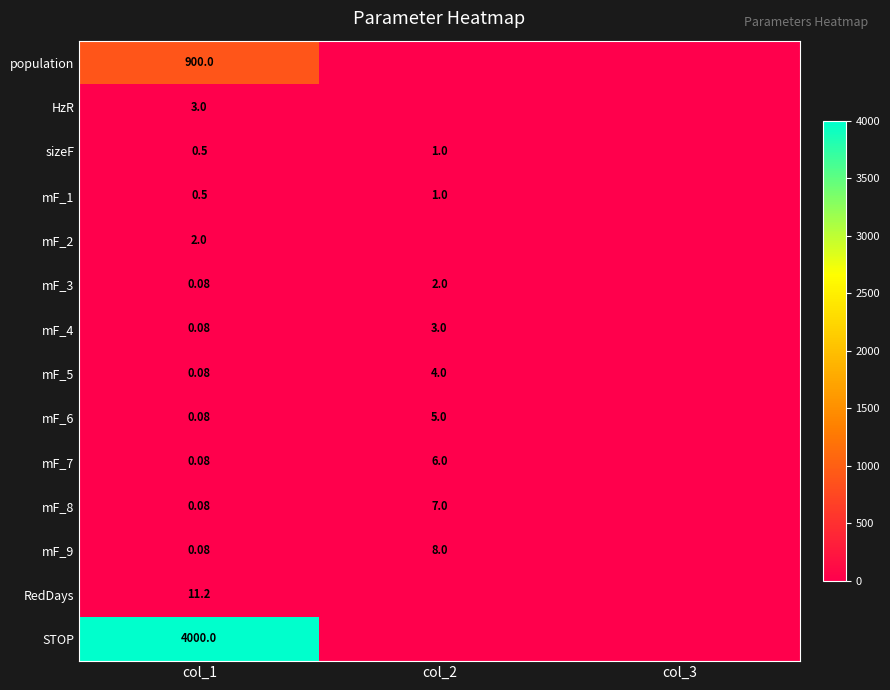

List the labels in order of mF_8 value, largest first.

col_2, col_1, col_3